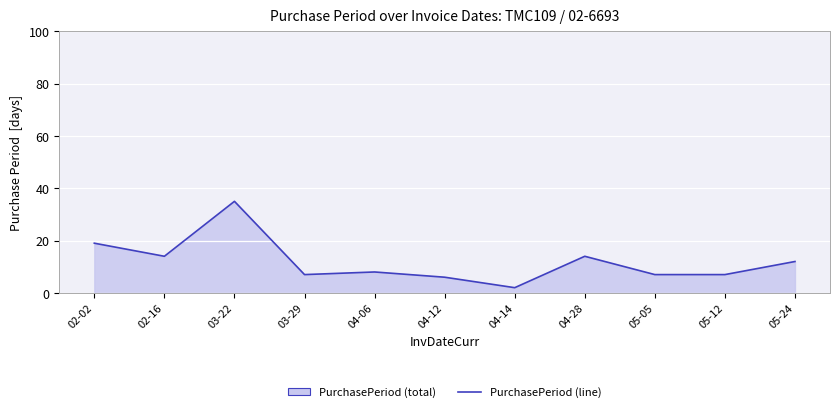

Reading left to right, extract all data points from this chart.

19	14	35	7	8	6	2	14	7	7	12